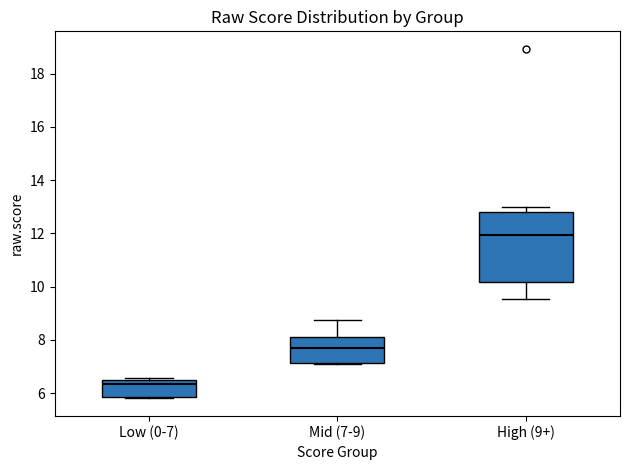

Reading left to right, transcribe this box plot: for each box, give where its median line is, the range the box spans, and where its two whiskers end, as read against the y-axis. The values are not printed on the chart, so give them approximately, as read against the axis.

Low (0-7): median 6.4 (just below the box's upper edge), box 5.8 to 6.4, whiskers 5.8 to 6.6
Mid (7-9): median 7.6, box 7.2 to 8.0, whiskers 7.0 to 8.8
High (9+): median 12.0, box 10.2 to 12.8, whiskers 9.6 to 13.0